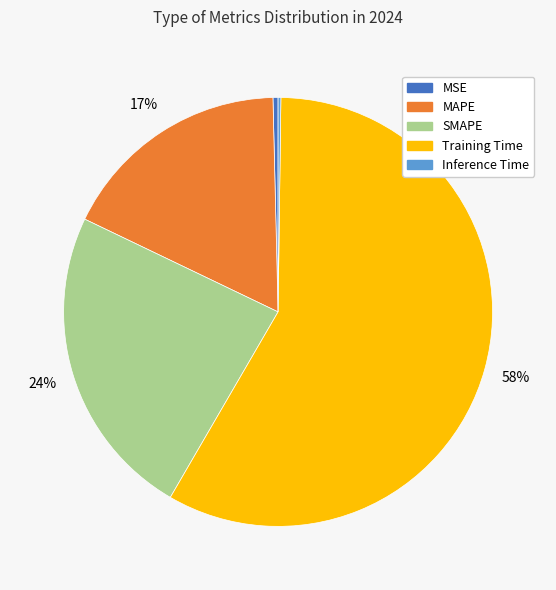

Is the sum of MAPE and MSE greater than half?

No